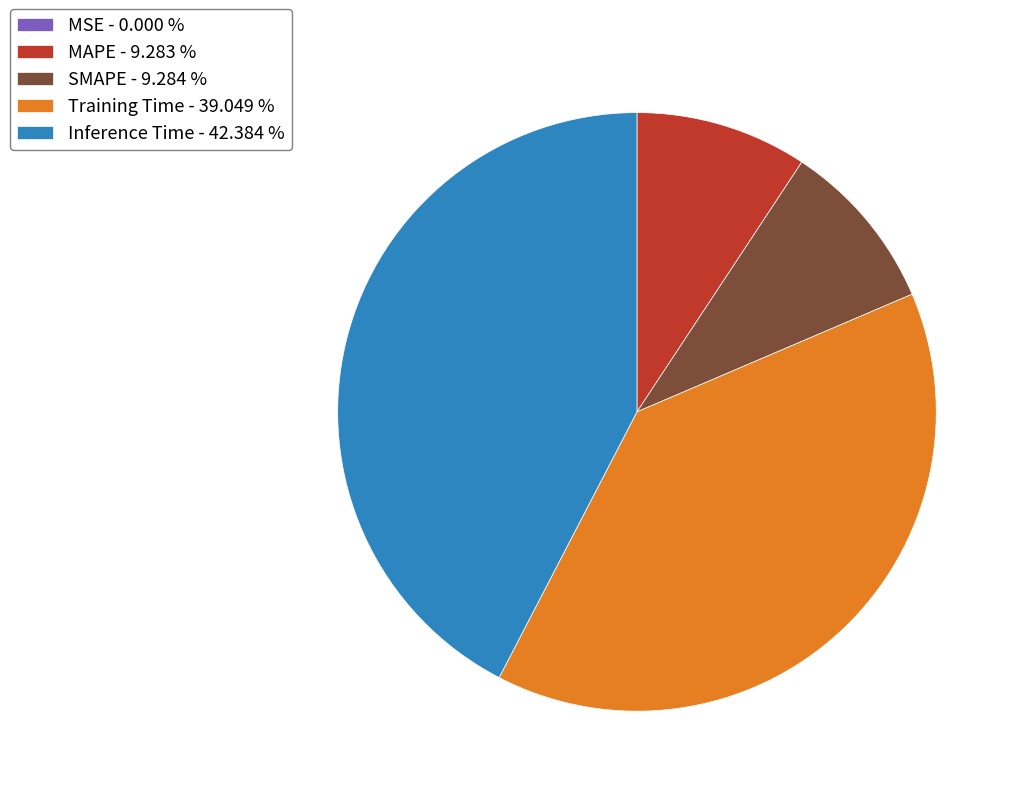

Is the sum of SMAPE - 9.284 % and Inference Time - 42.384 % greater than half?

Yes